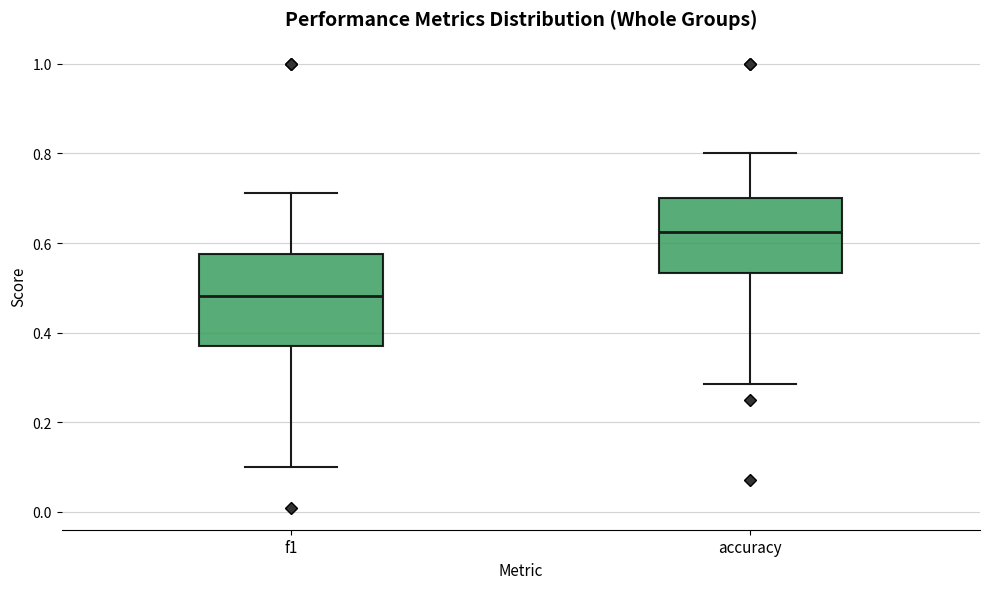

Reading left to right, transcribe this box plot: for each box, give where its median line is, the range the box spans, and where its two whiskers end, as read against the y-axis. The values are not printed on the chart, so give them approximately, as read against the axis.

f1: median 0.48, box 0.38 to 0.58, whiskers 0.10 to 0.72
accuracy: median 0.62, box 0.54 to 0.70, whiskers 0.28 to 0.80